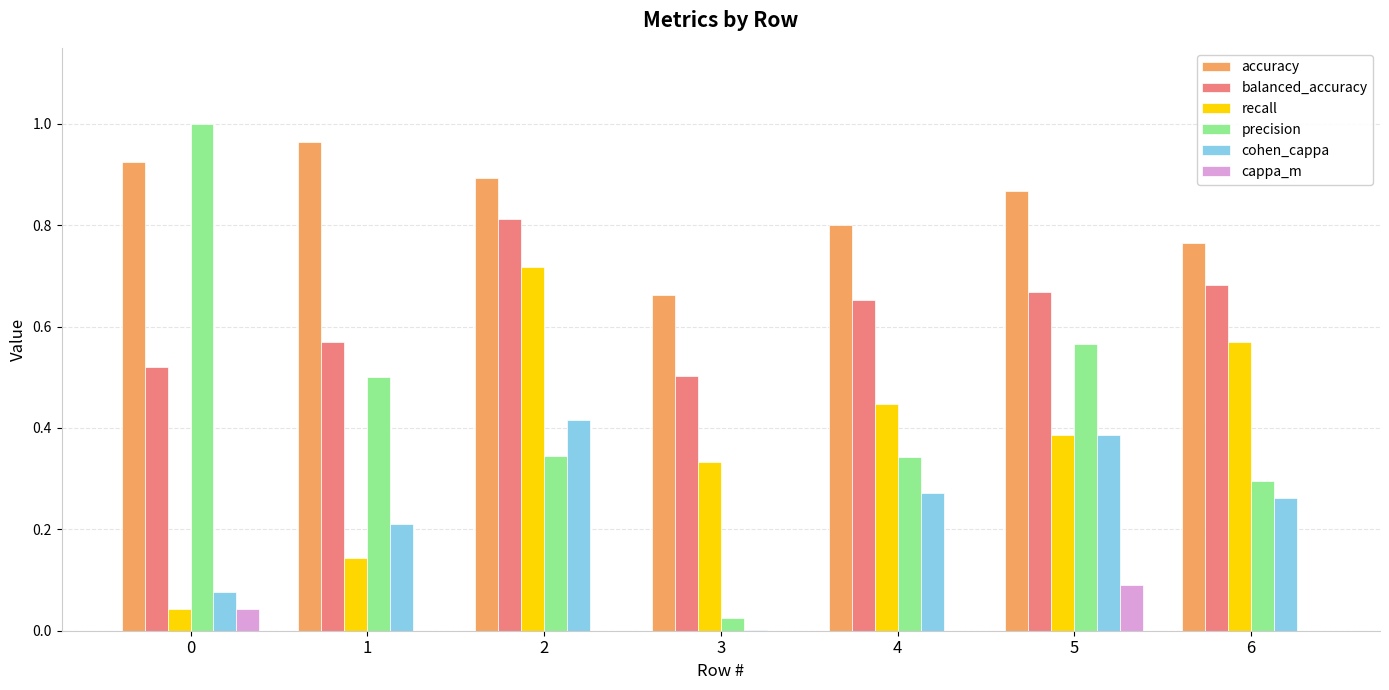

What are all the series names shown in the legend?

accuracy, balanced_accuracy, recall, precision, cohen_cappa, cappa_m